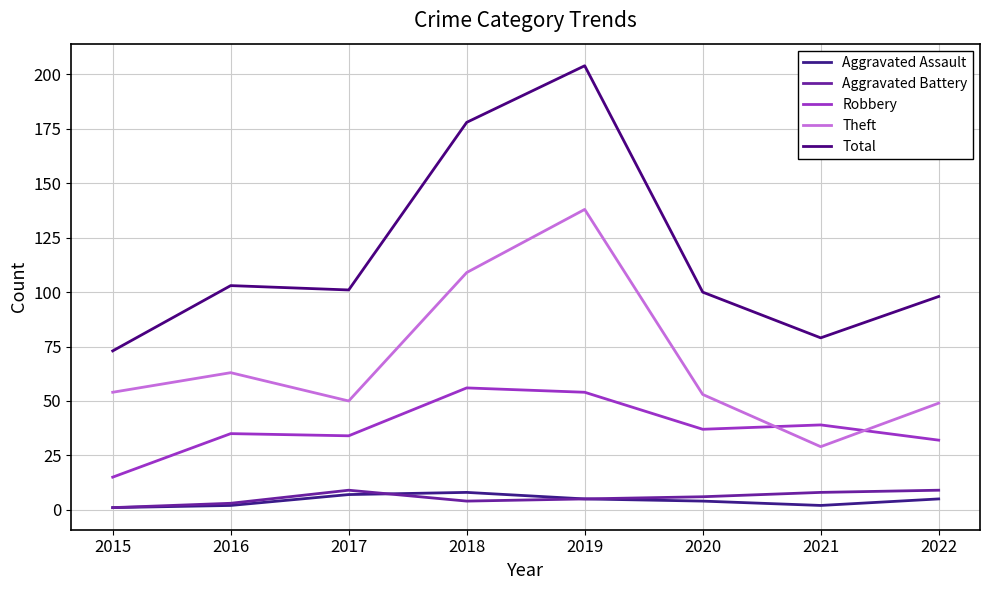

Which series has the widest spread of values?

Total